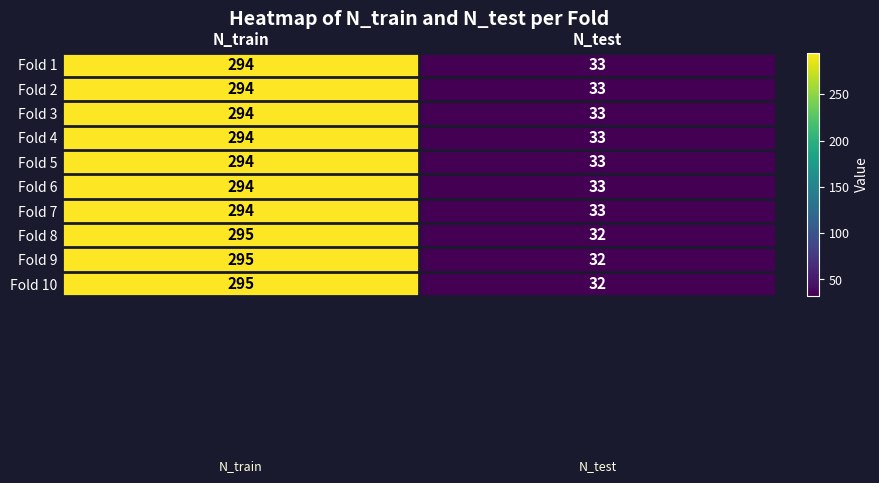

What is the average value of the Fold 5 series?

164